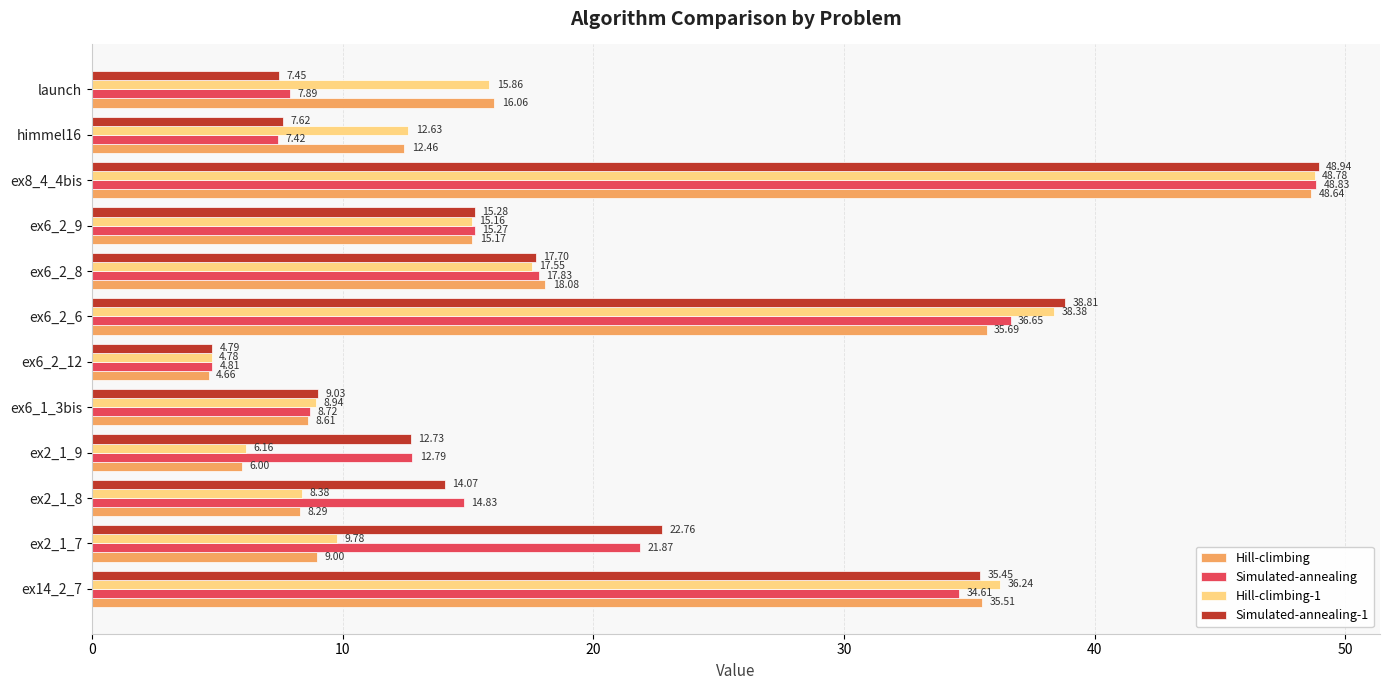

Count the number of data series in this chart.

4